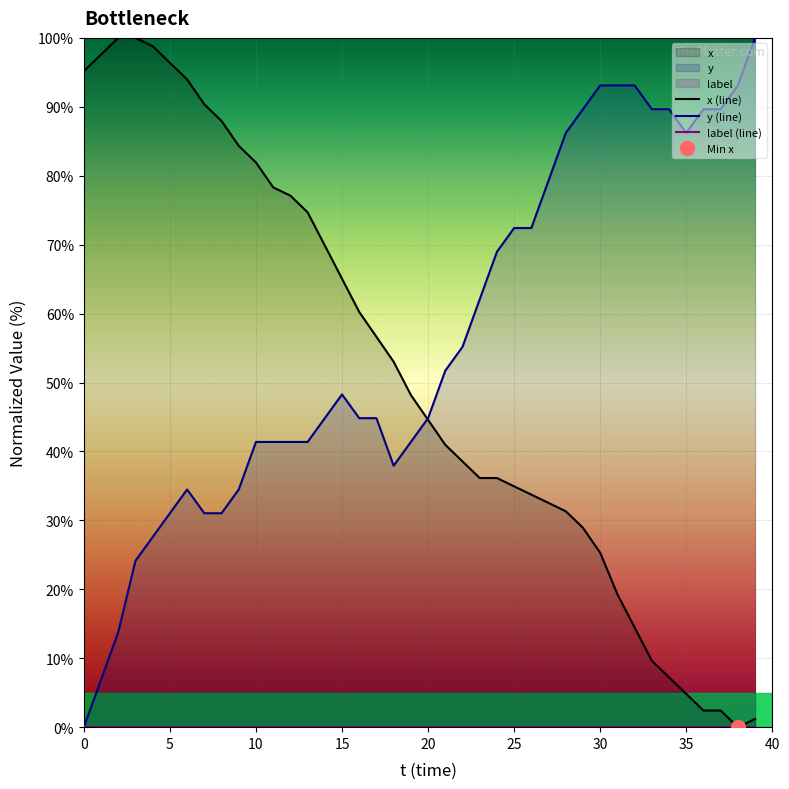

After their last crossing, which series has the higher values: x or y?

y